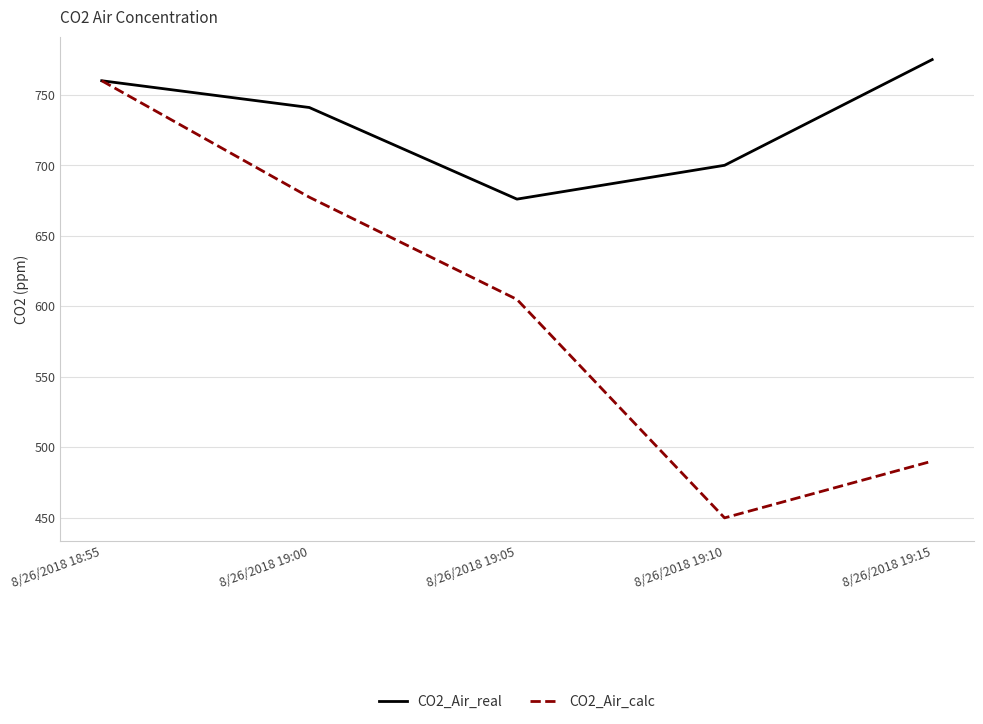

Which series has the largest range (max minus min)?

CO2_Air_calc